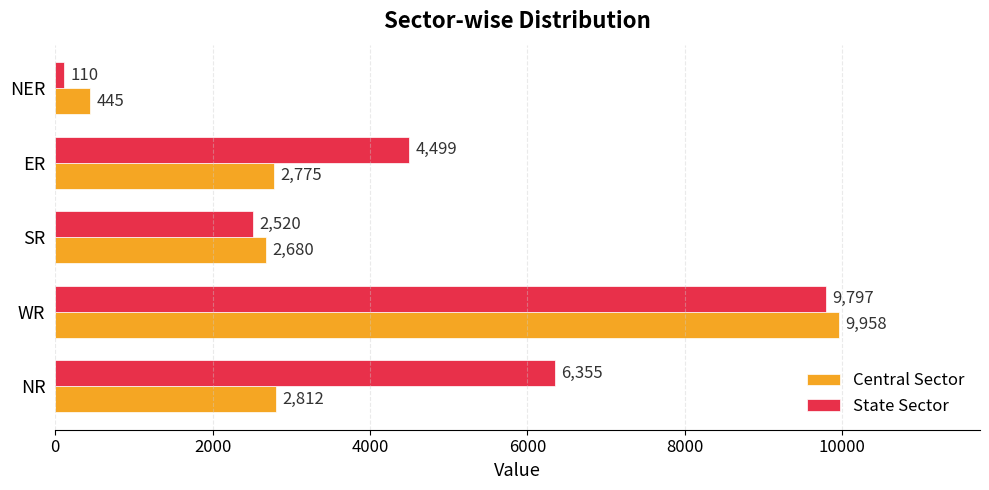

At which category does the chart reach its peak across all series?

WR